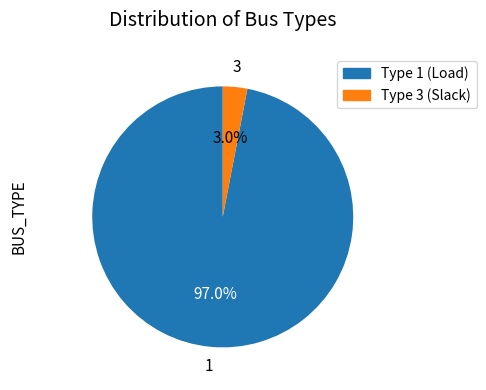

What is the majority slice?

Type 1 (Load)